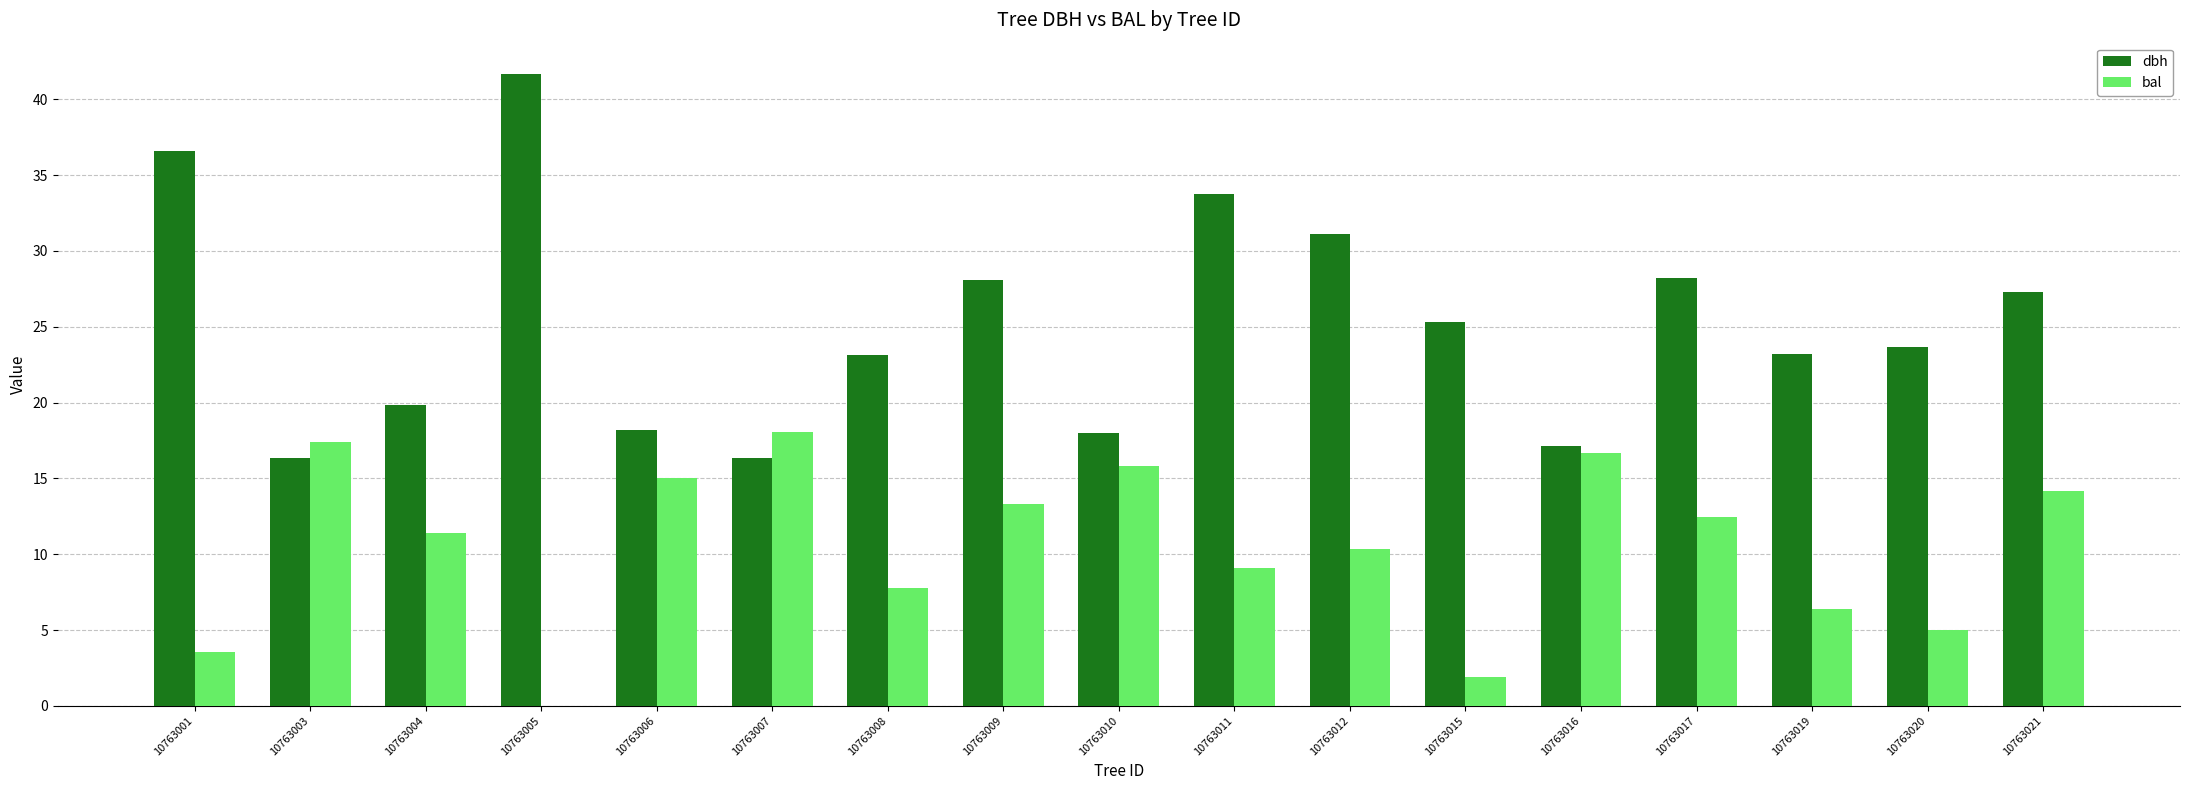

How many data points does each series have?

17